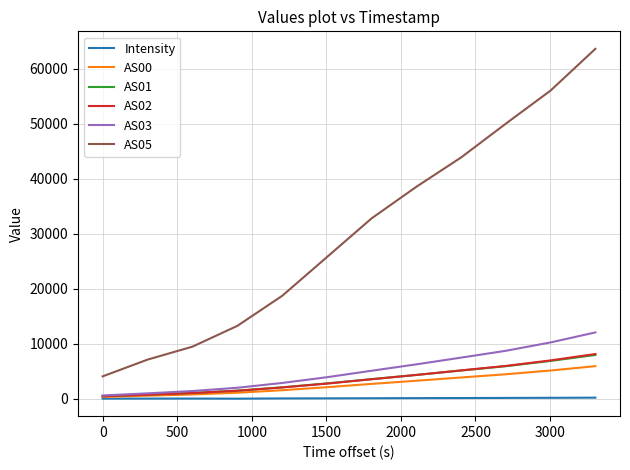

Which series has the largest total across all categories?

AS05